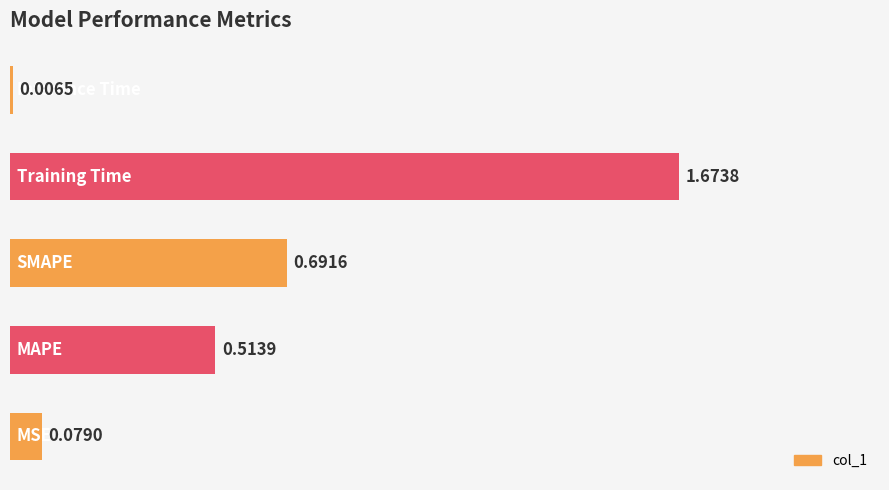

What is the average value?

0.6